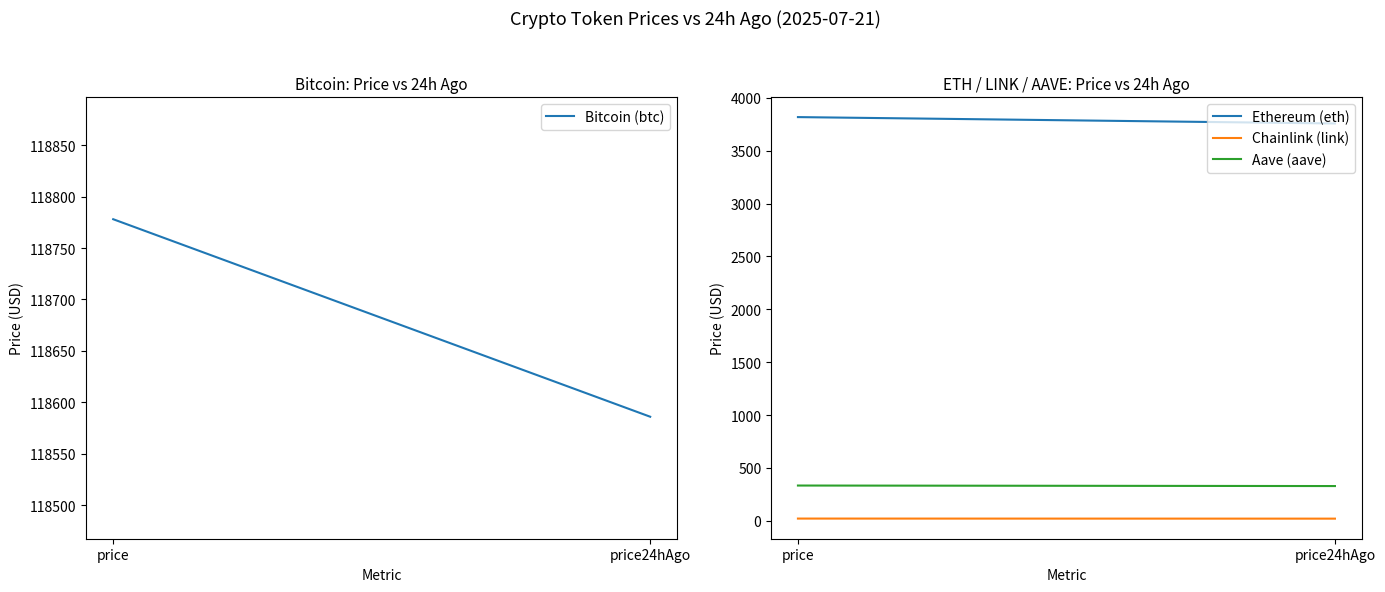

What is the total value across all series at price?

122949.6